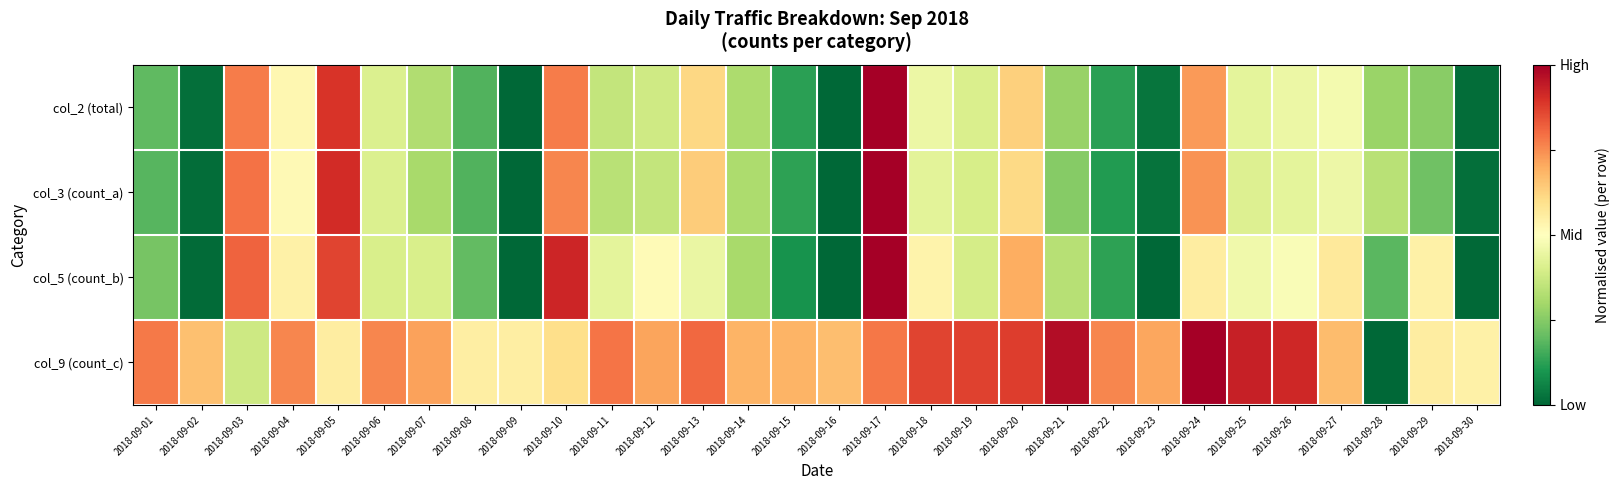

Which series has the largest total across all categories?

col_9 (count_c)